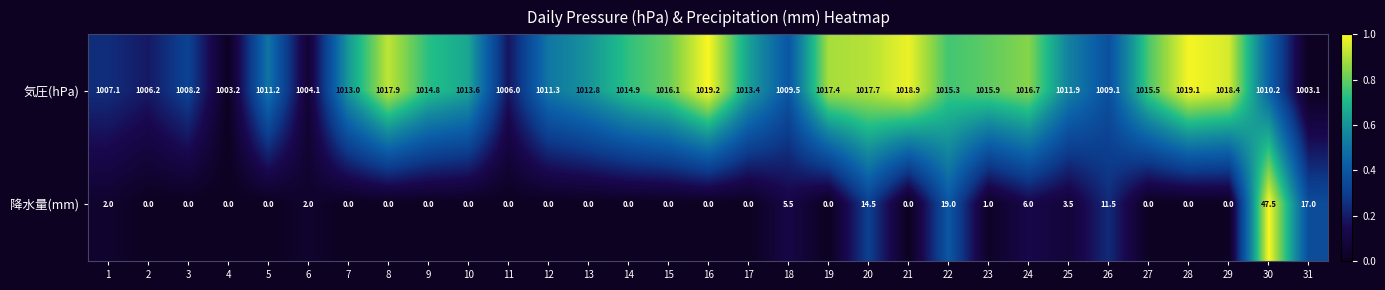

Is it true that 気圧(hPa) equals 1009.5 at 18?

True